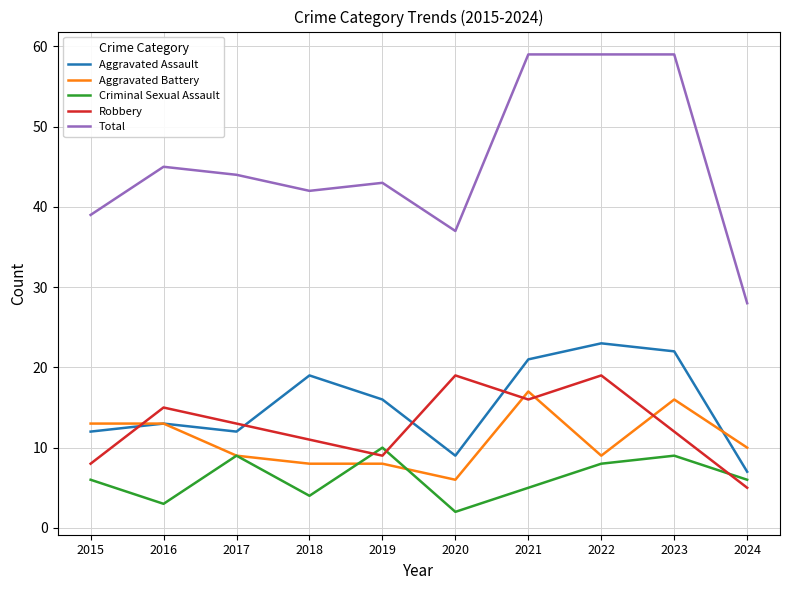

Between 2017 and 2023, which series saw the biggest shift?

Total